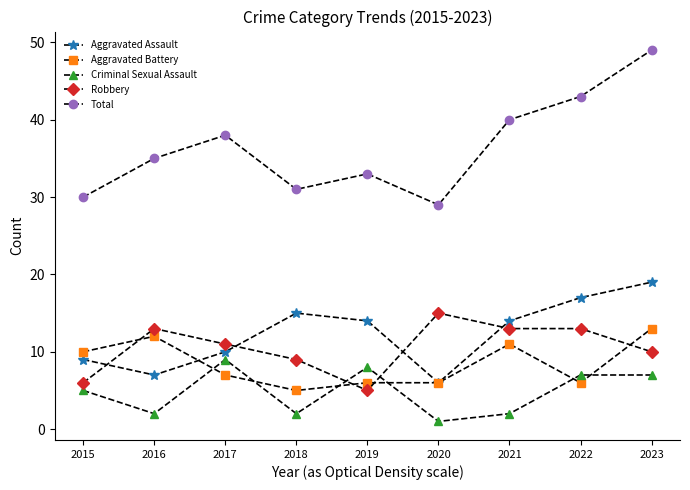

True or false: Aggravated Assault has more than 0 interior local peaks.

True